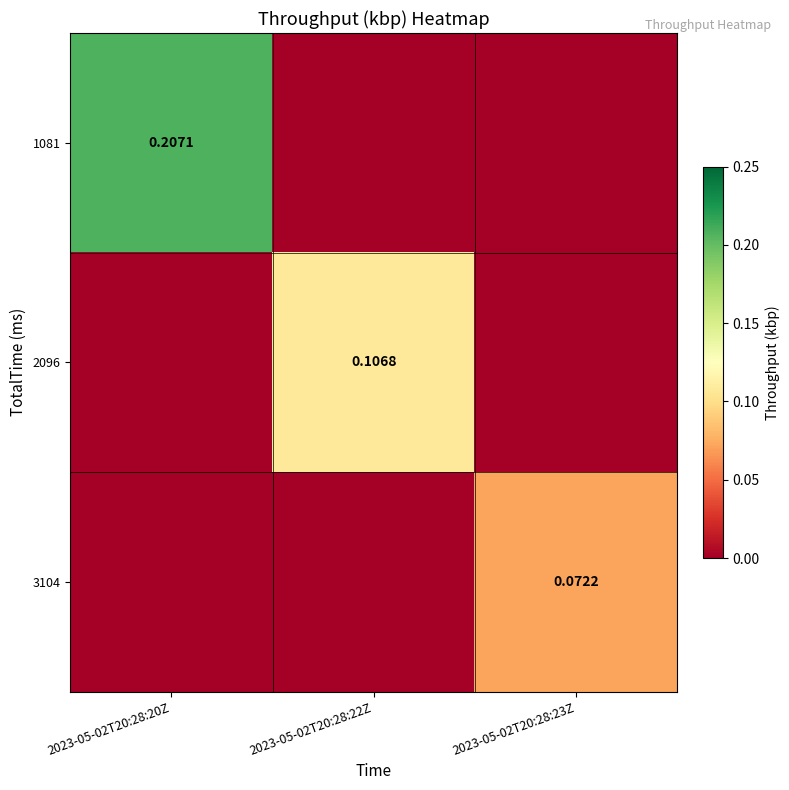

True or false: 2096 has a value of 0.0 at 2023-05-02T20:28:23Z.

True